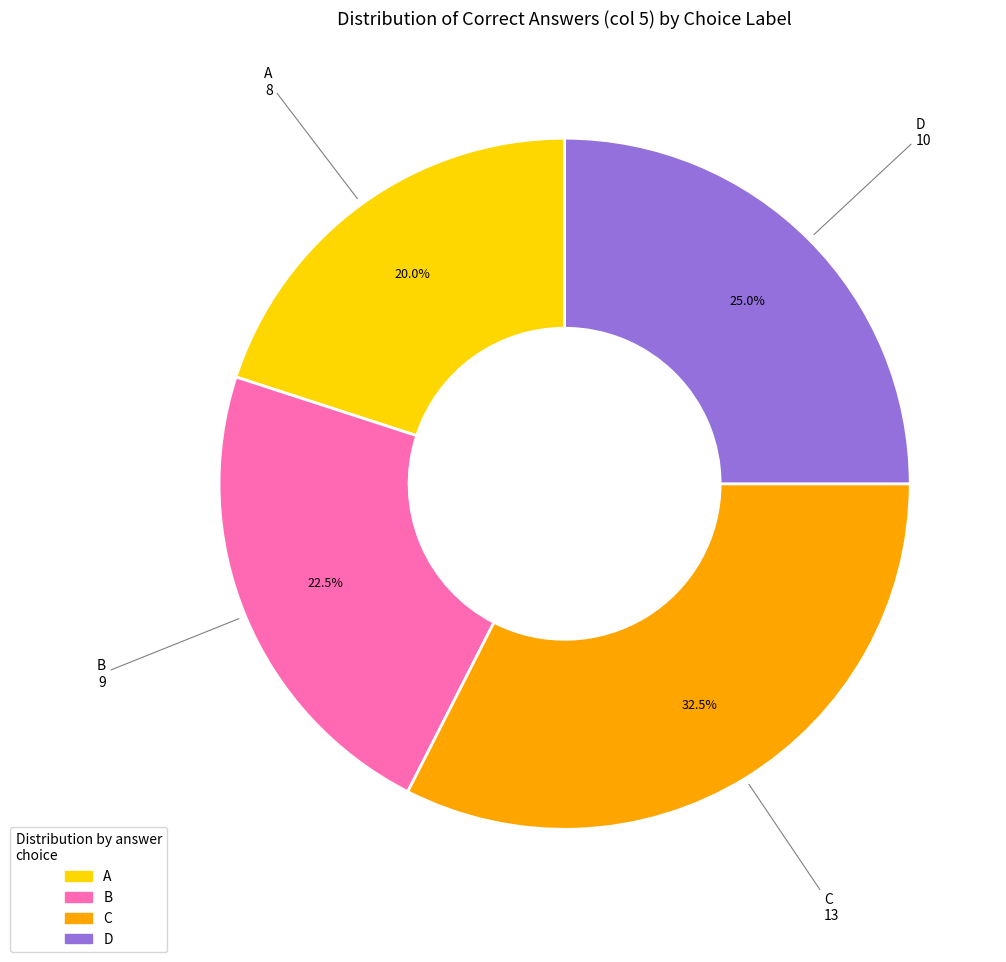

To the nearest percent, what is the average slice percentage?

25%